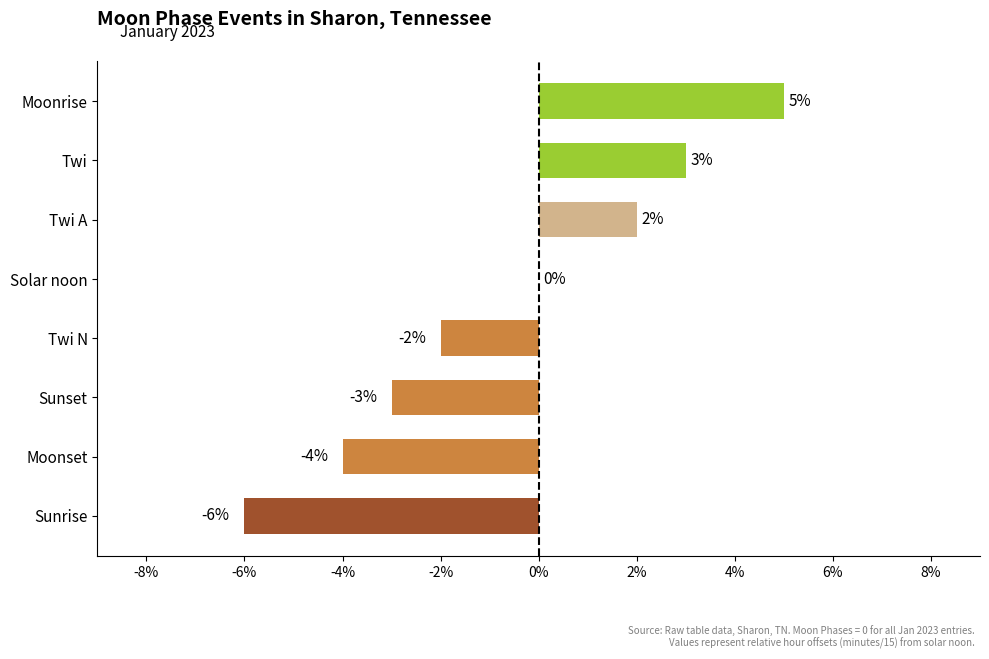

How many data points does each series have?

8